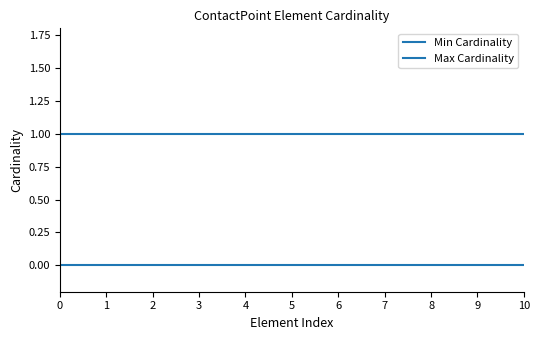

What is the spread (max minus min) of values at 10?

1